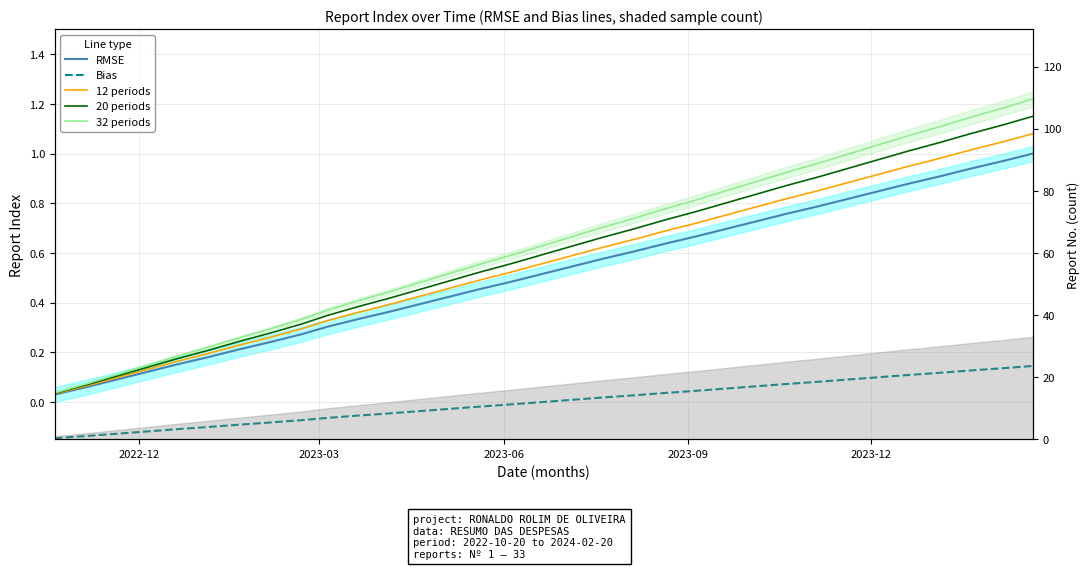

At which label does Bias reach its minimum?

2022-12